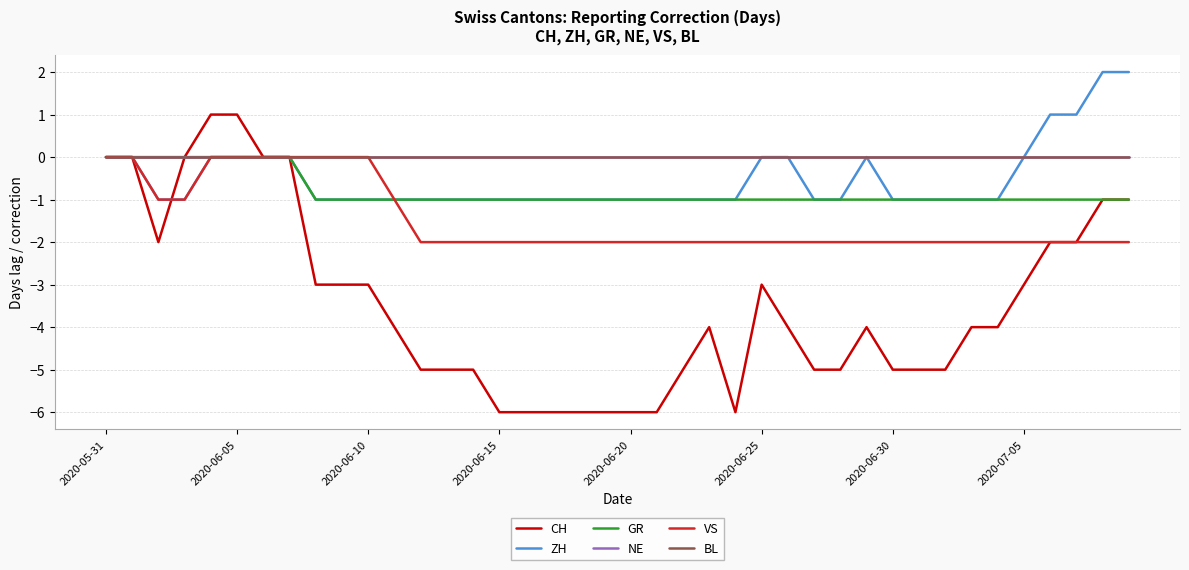

Does the chart have visible grid lines?

Yes